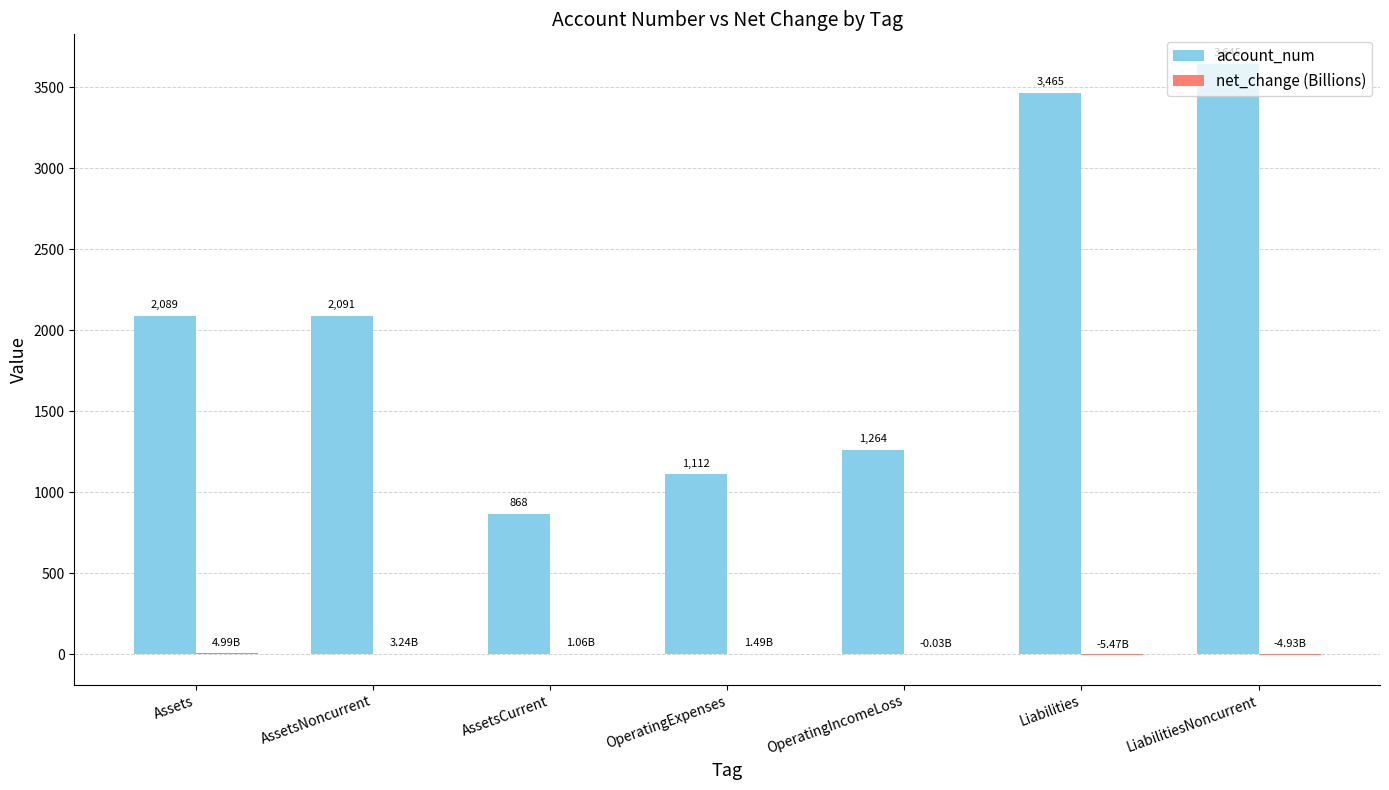

What is the spread (max minus min) of values at Liabilities?

3470.5